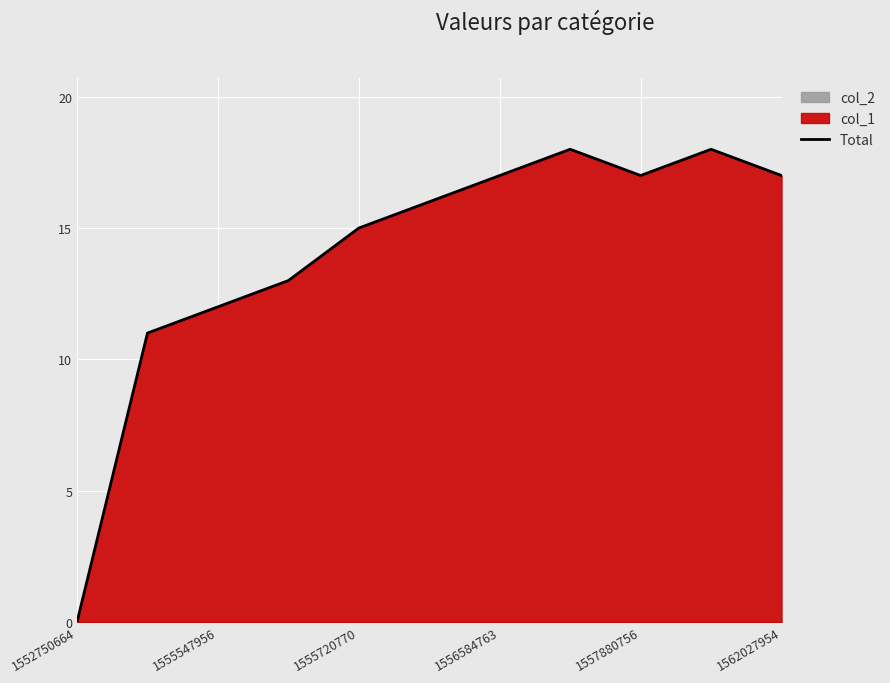

Which category has the lowest value in the Total series?

1552750664